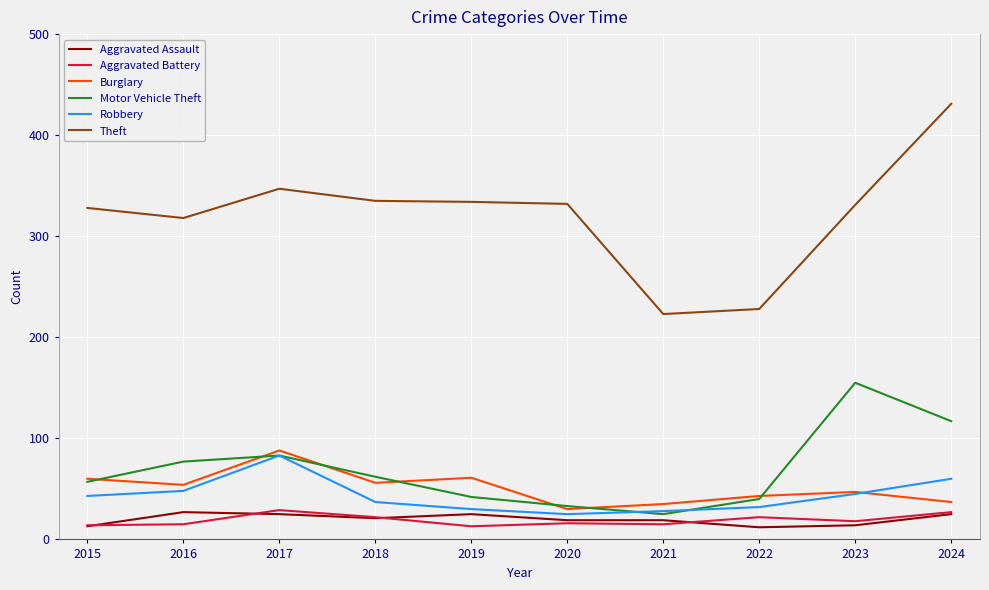

The value of Robbery at 2019 is 30. True or false?

True